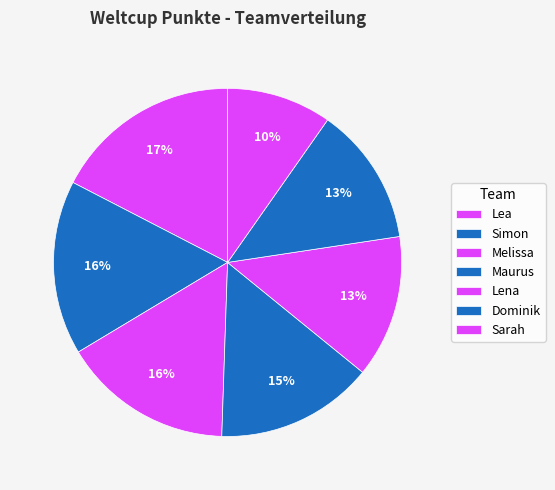

Is it true that Lena is 1% of the pie?

False